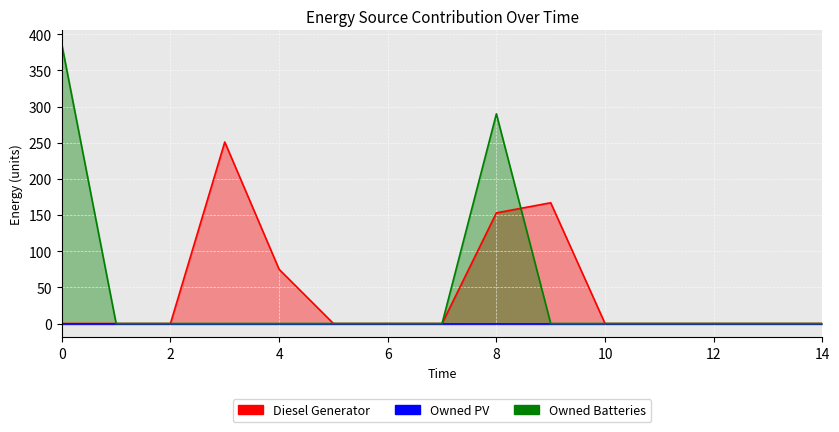

At which category is the sum across all series the highest?

8